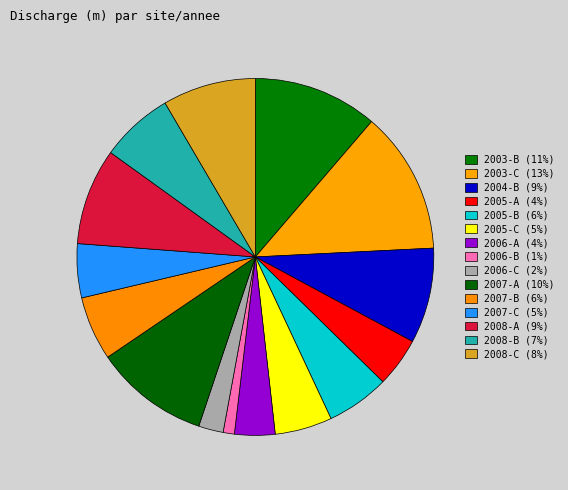

Is the sum of 2006-B and 2005-A greater than half?

No